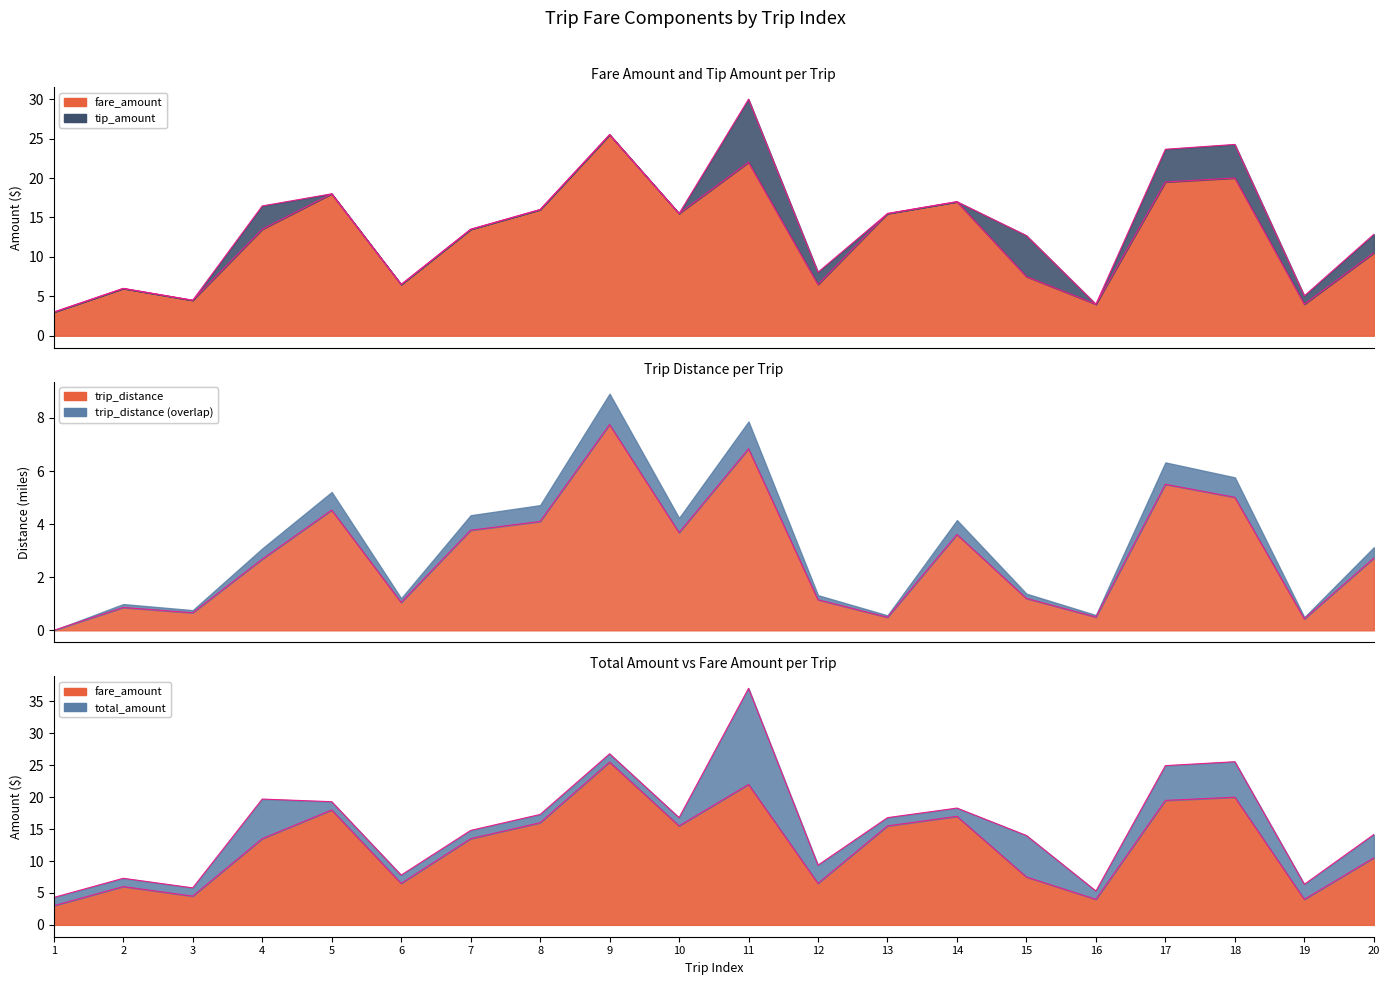

True or false: trip_distance and total_amount cross at least once.

False